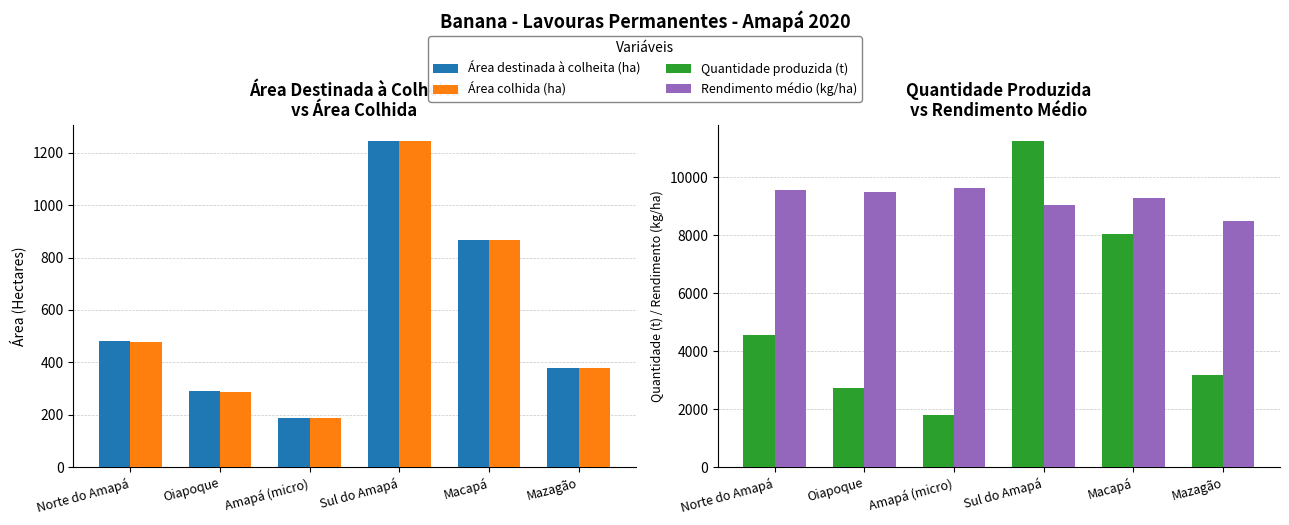

List the series in order of their peak value, highest first.

Quantidade produzida (t), Rendimento médio (kg/ha), Área destinada à colheita (ha), Área colhida (ha)